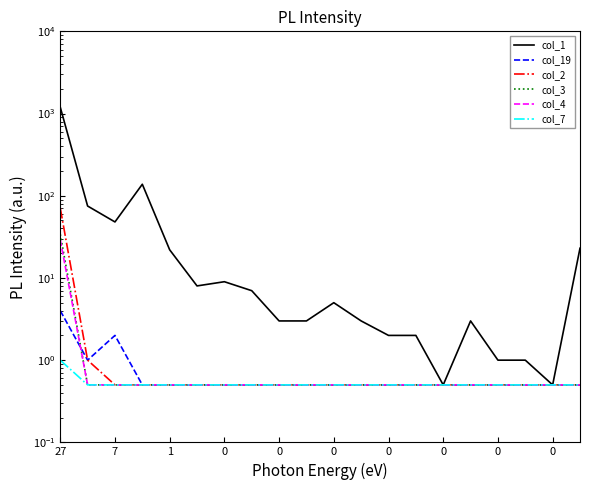

What is the difference between the maximum and minimum values in the col_7 series?

0.5